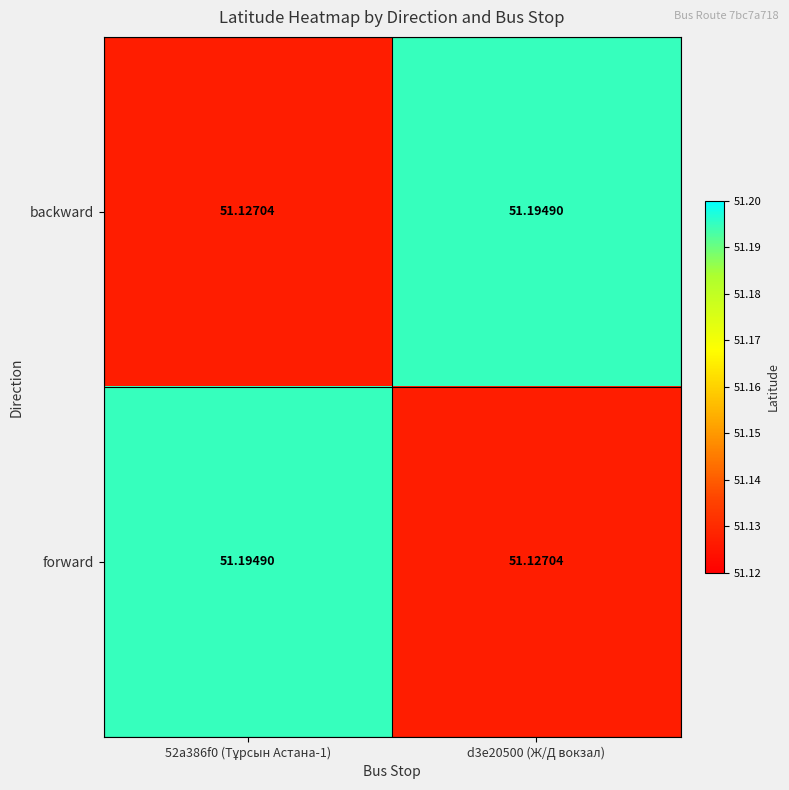

At d3e20500 (Ж/Д вокзал), list the series in order from smallest to largest.

forward, backward